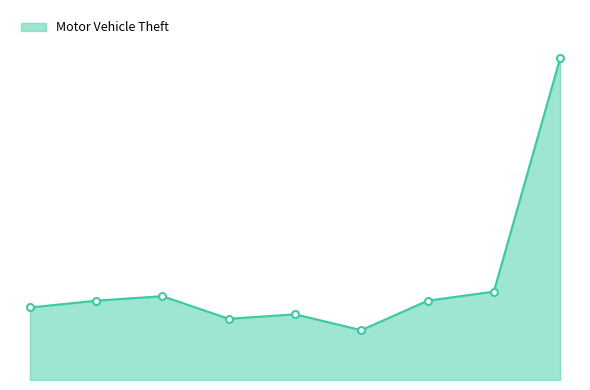

Does the chart have visible grid lines?

No